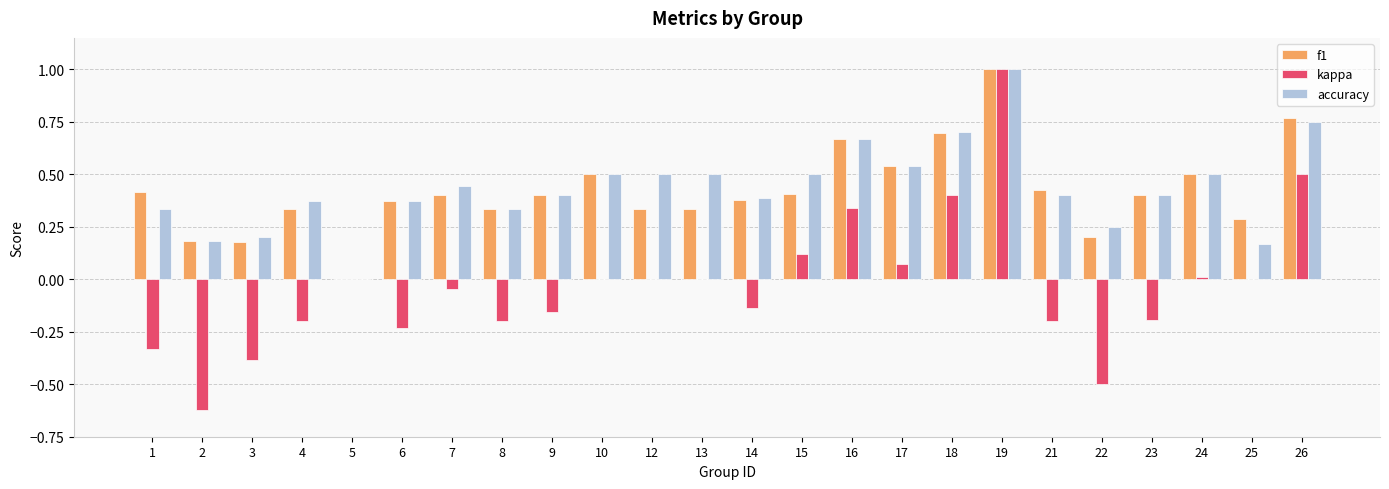

Is it true that accuracy equals 0.5 at 26?

False